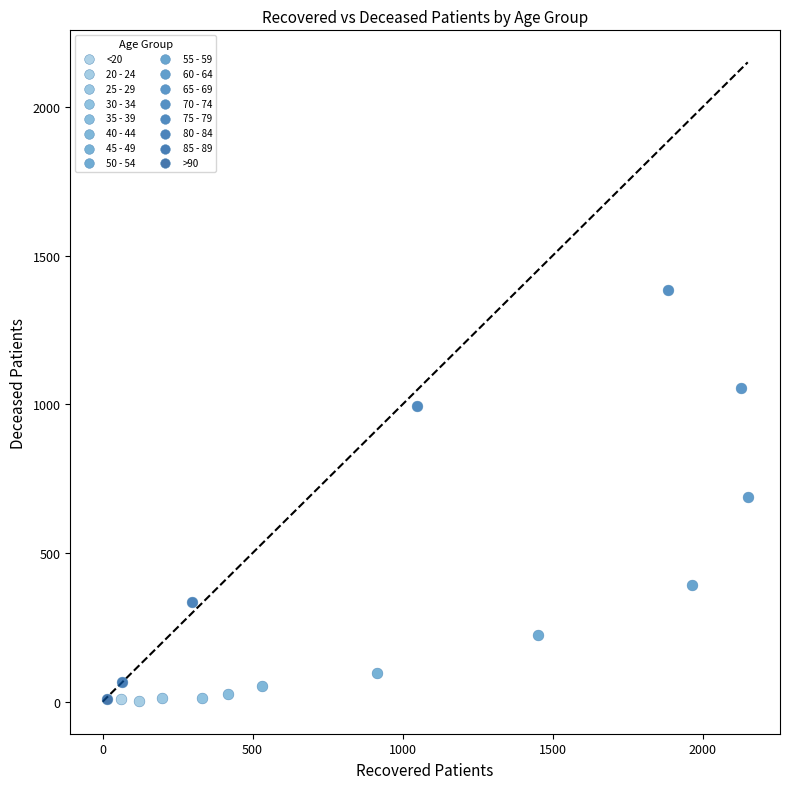

What are all the series names shown in the legend?

<20, 20 - 24, 25 - 29, 30 - 34, 35 - 39, 40 - 44, 45 - 49, 50 - 54, 55 - 59, 60 - 64, 65 - 69, 70 - 74, 75 - 79, 80 - 84, 85 - 89, >90